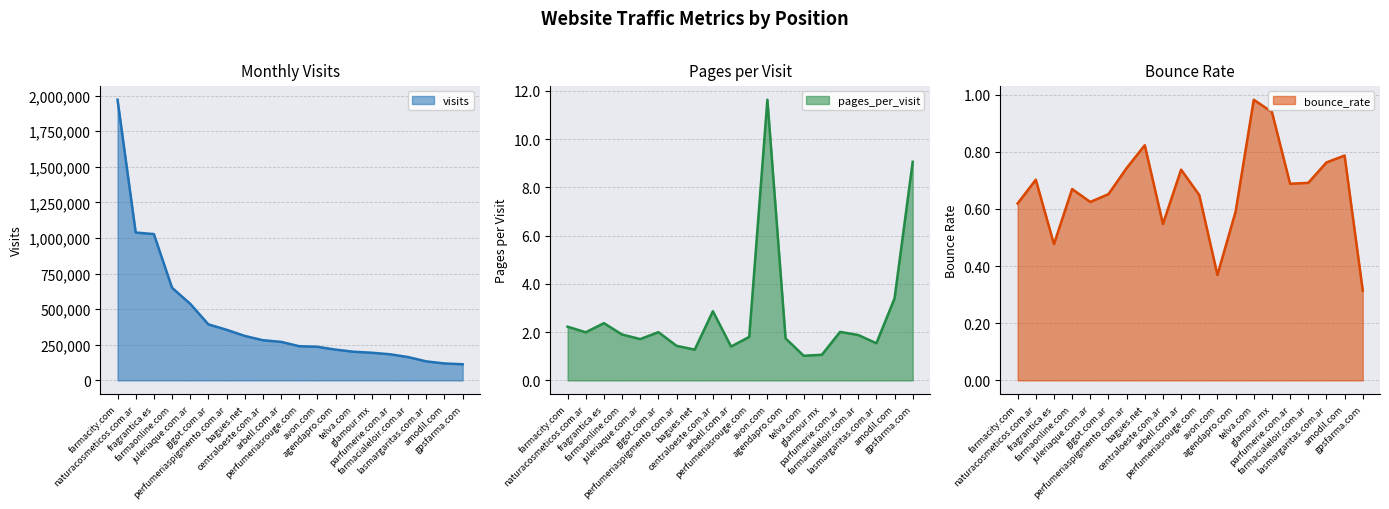

Which series has the largest total across all categories?

visits